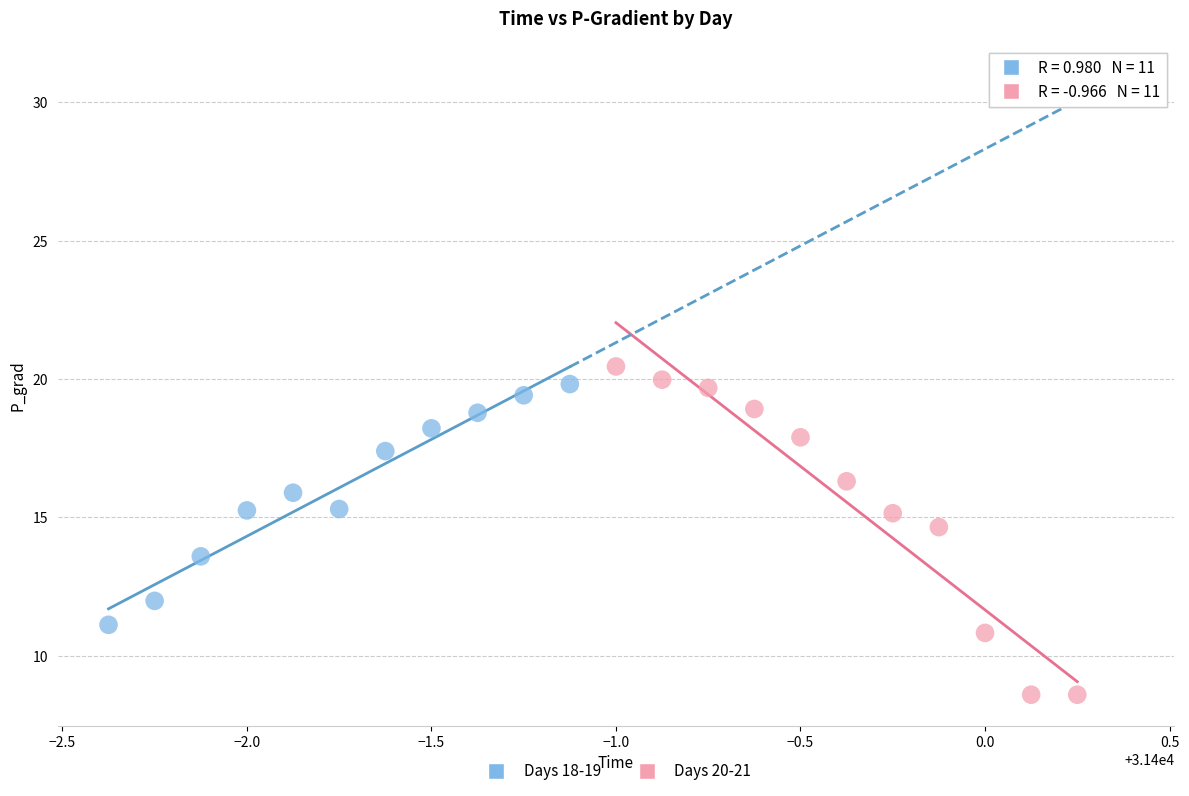

Which series has the largest Y range (max minus min)?

Days 20-21